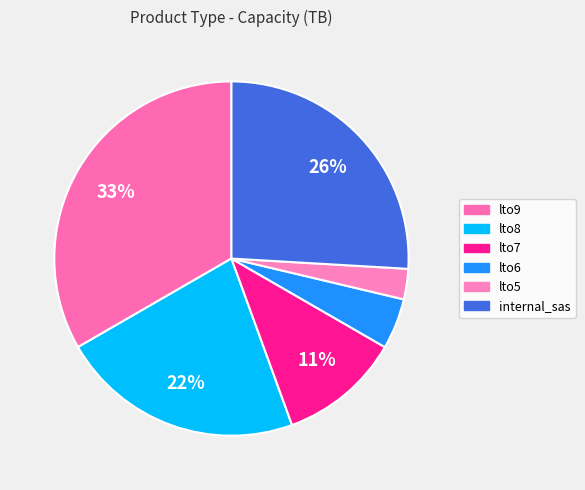

What percentage is the lto9 slice, to the nearest percent?

33%